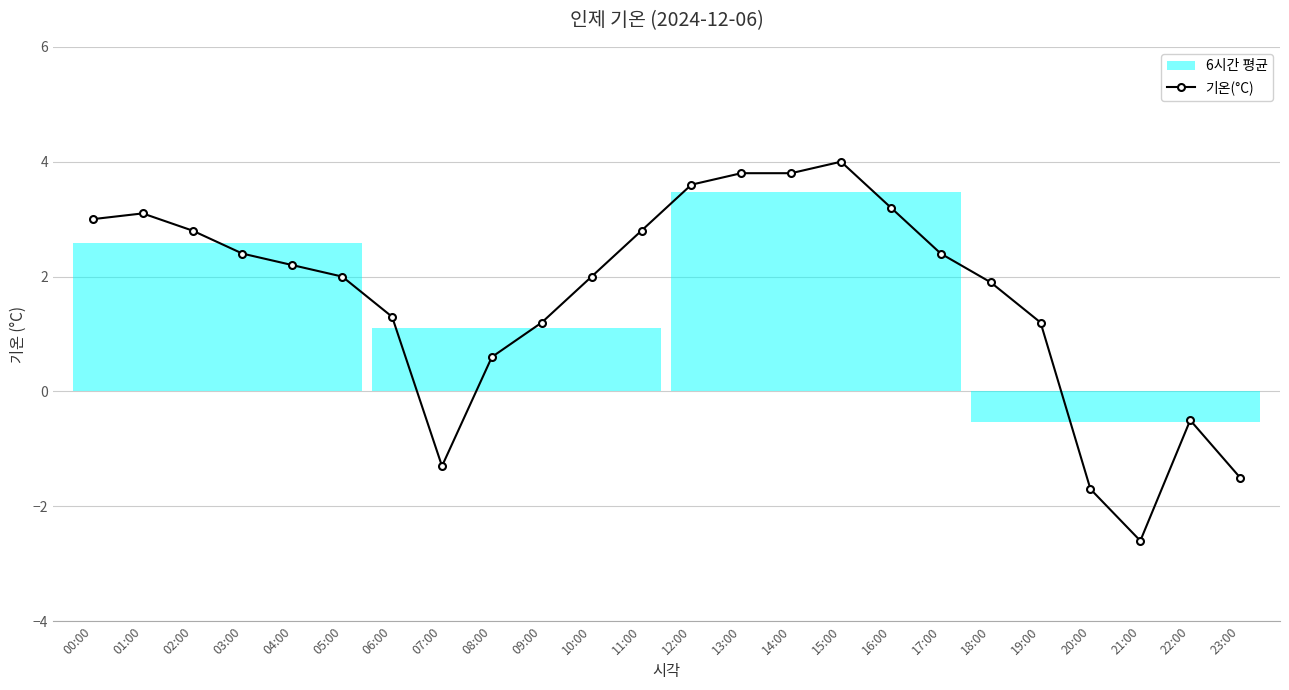

Between 12:00 and 06:00, which is larger?

12:00